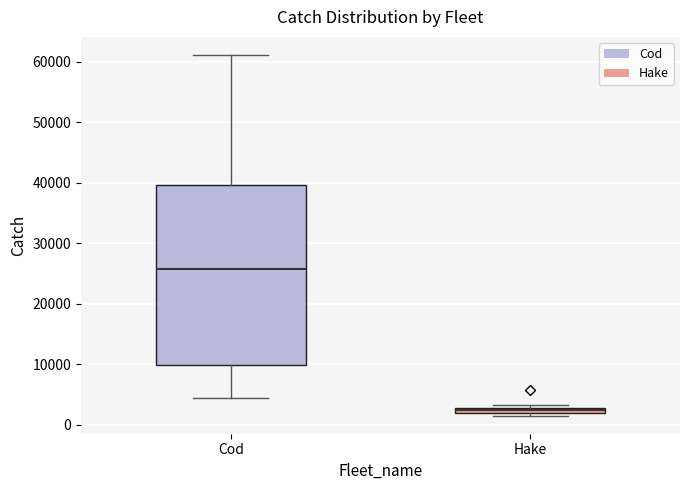

Comparing the boxes themselves (not the whiskers), which one is the tallest?

Cod